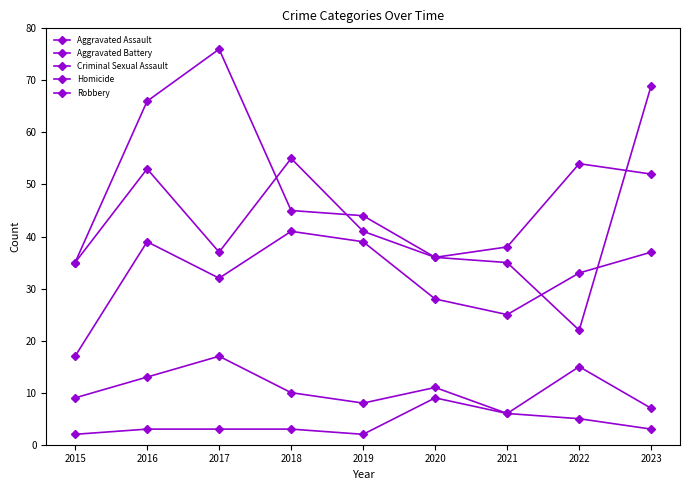

What is the average value of the Criminal Sexual Assault series?

11